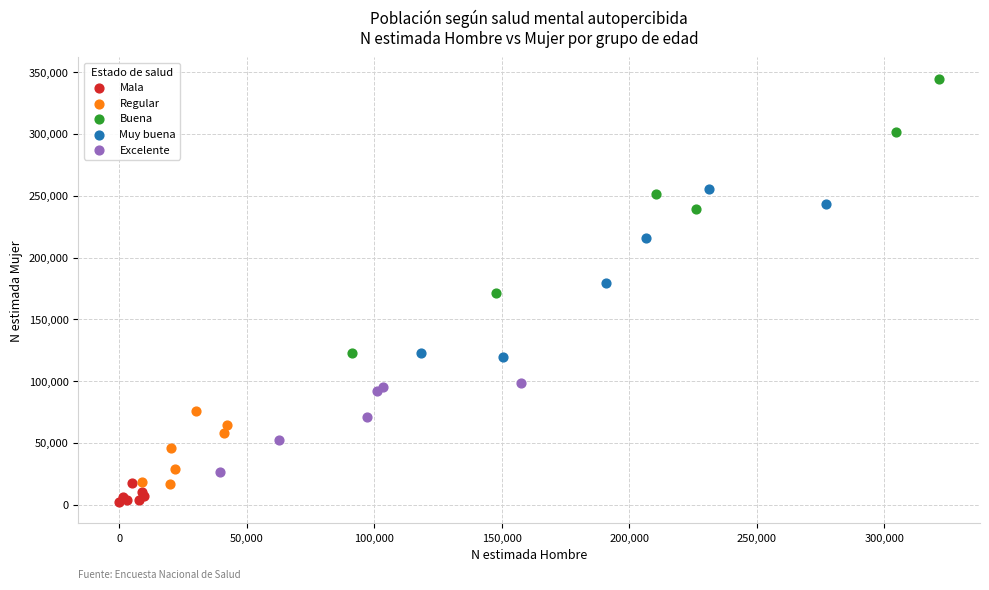

Which series has the widest spread of Y values?

Buena